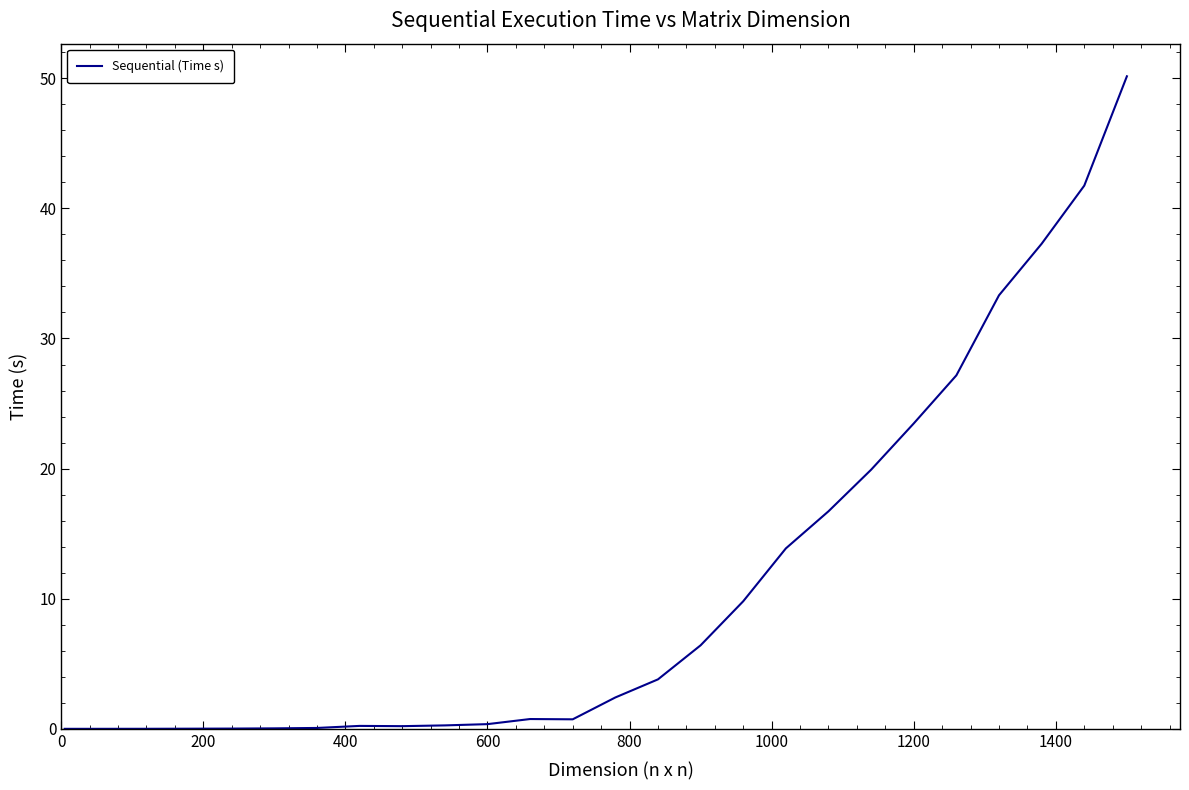

What is the maximum value shown in the chart?

50.2